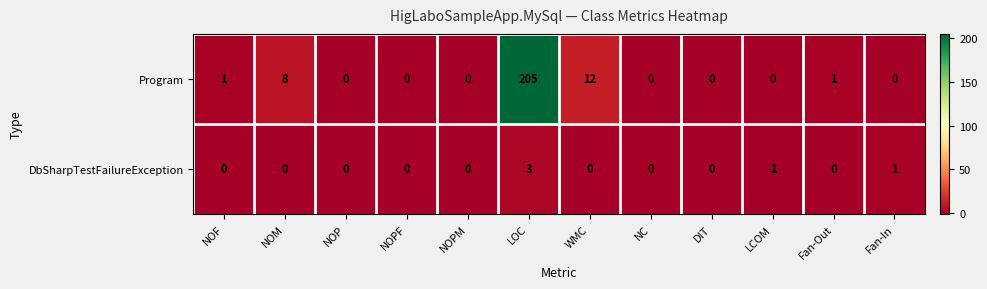

How many categories are shown in the chart?

12